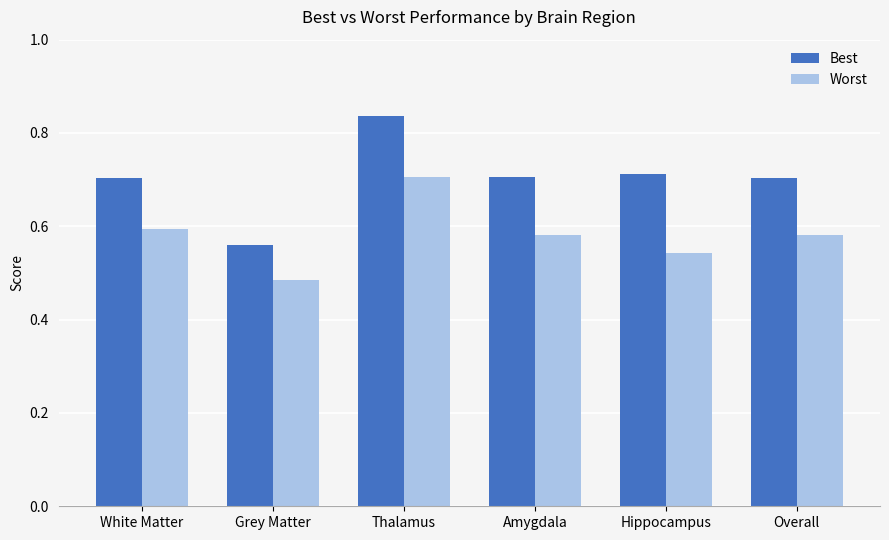

How many Worst values are between 0 and 1?

6